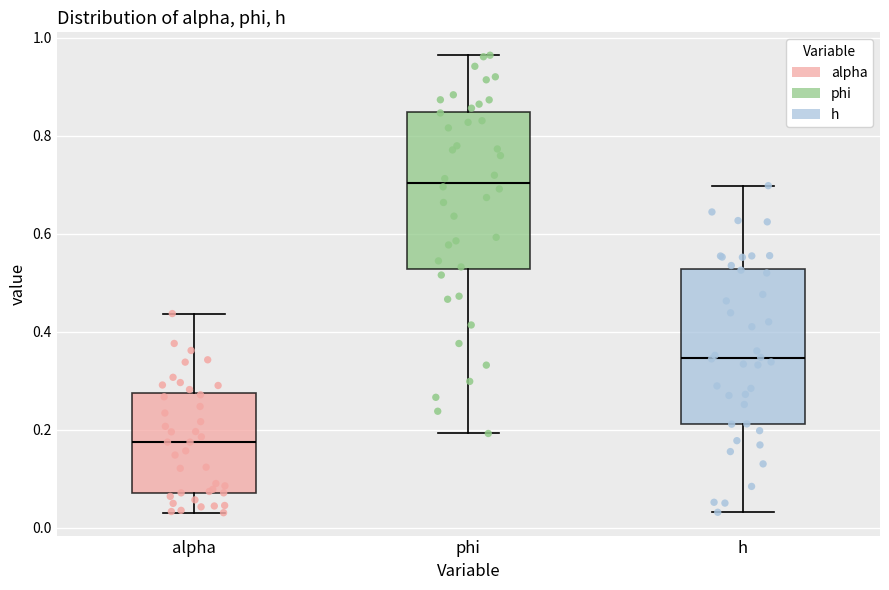

Reading left to right, read every box against the y-axis: the position of its median line, the range the box covers, and the ends of its whiskers. The values are not printed on the chart, so give them approximately, as read against the axis.

alpha: median 0.18, box 0.08 to 0.28, whiskers 0.04 to 0.44
phi: median 0.70, box 0.52 to 0.84, whiskers 0.20 to 0.96
h: median 0.34, box 0.22 to 0.52, whiskers 0.04 to 0.70